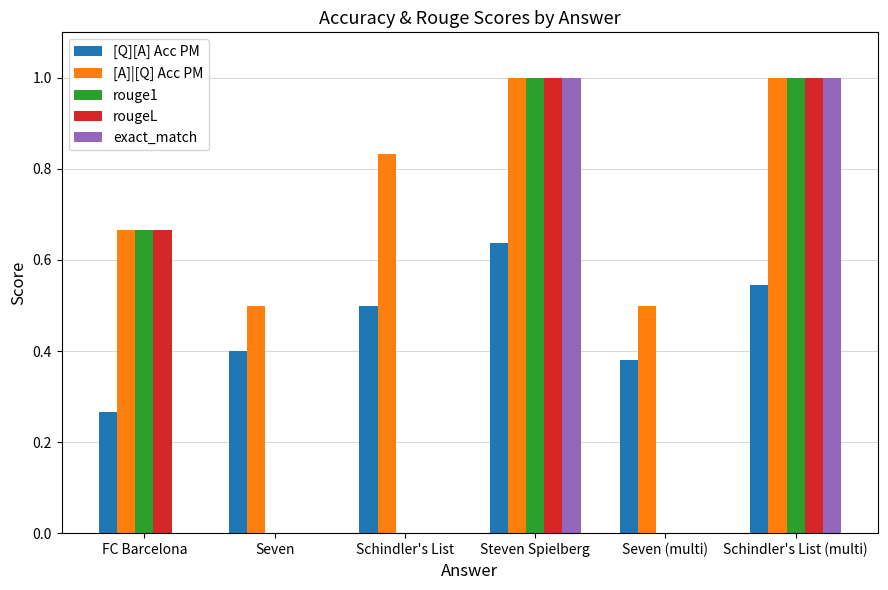

What is the sum of the rouge1 values at Seven and Schindler's List (multi)?

1.0